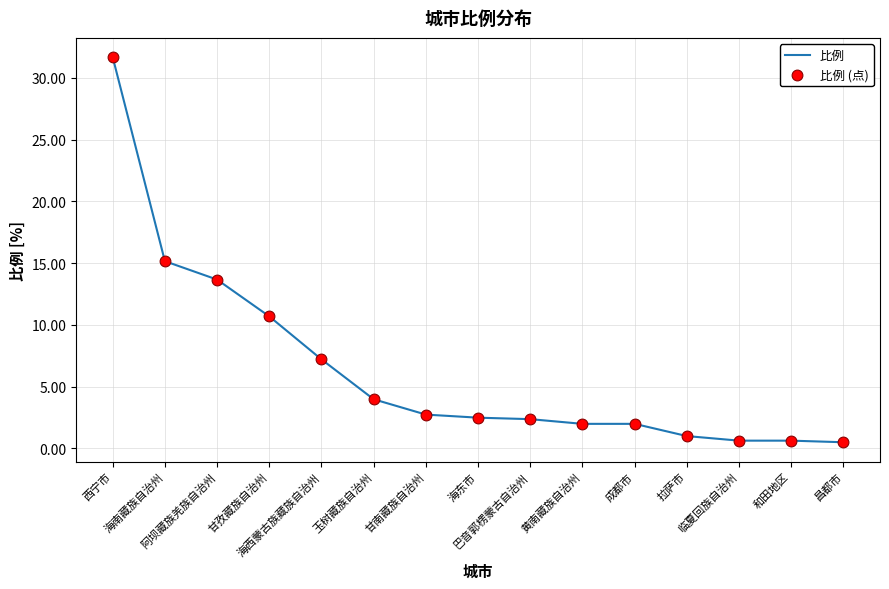

What is the maximum value shown in the chart?

31.7